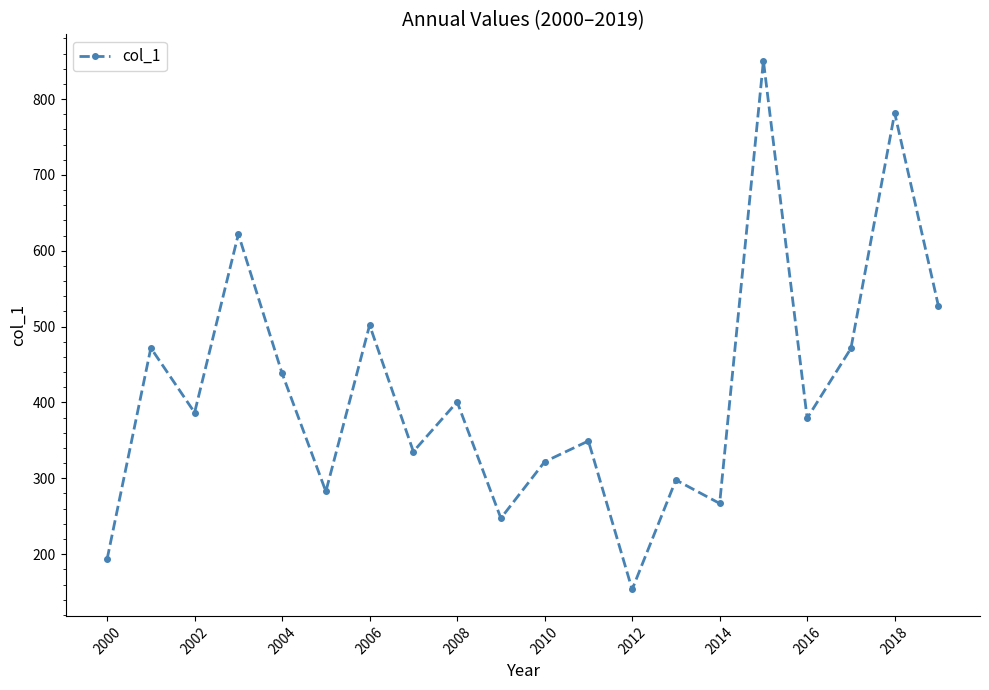

What is the difference between the maximum and minimum values?

697.0